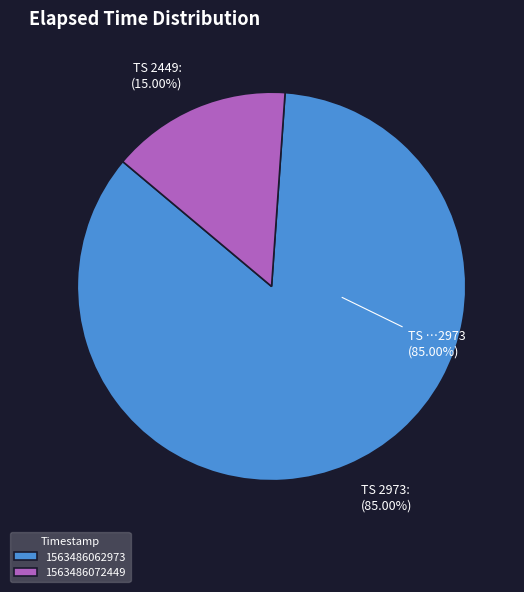

To the nearest percent, what percentage of the pie is 1563486062973?

85%